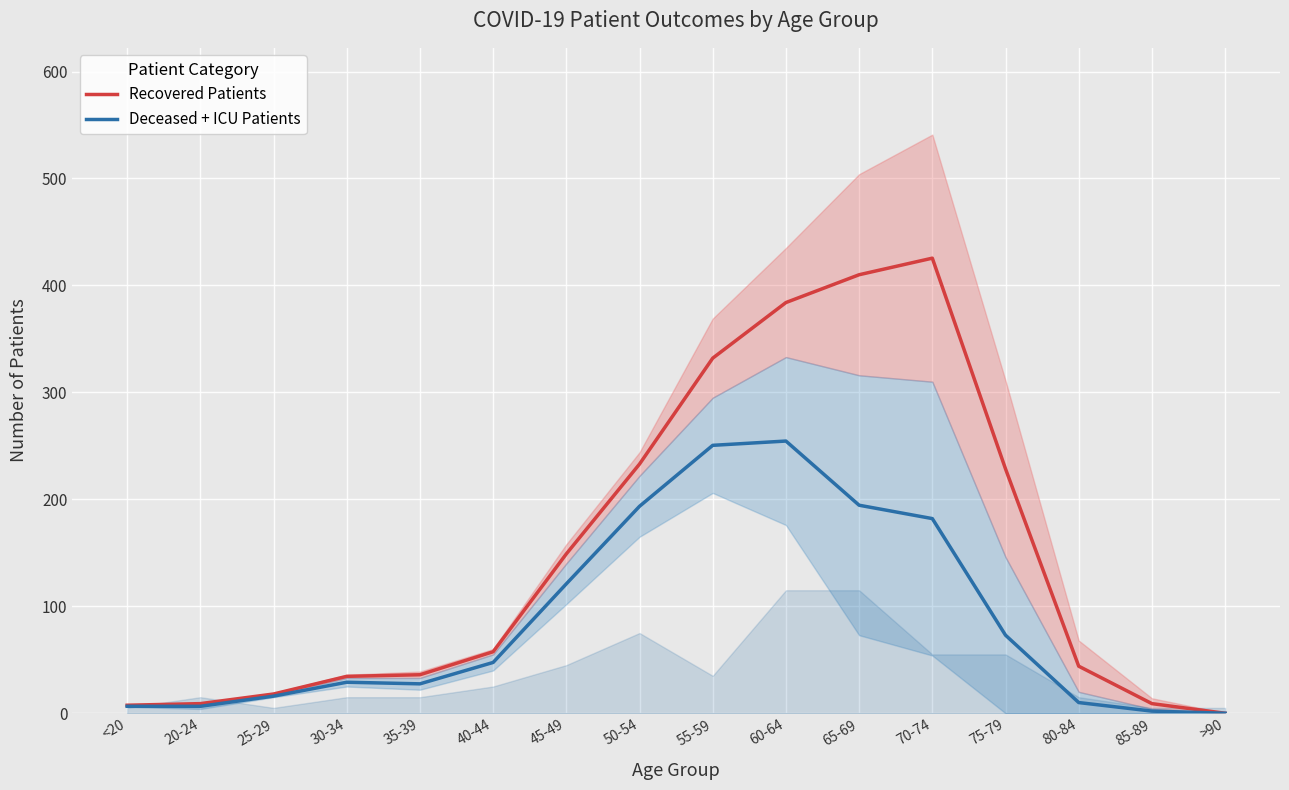

Does the chart display data point markers on the line(s)?

No